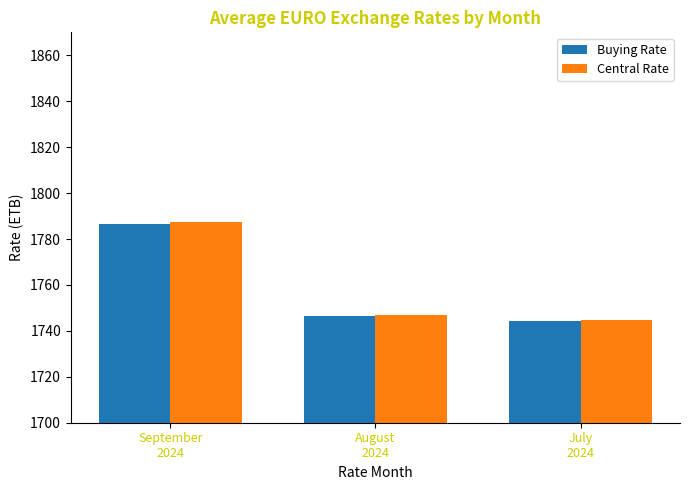

Does the chart contain stacked bars?

No